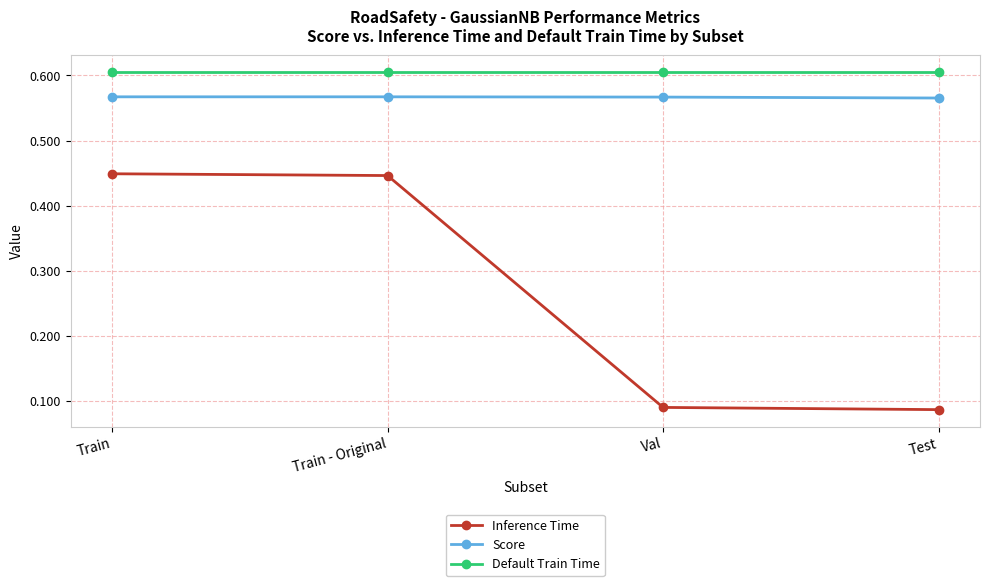

Is the value of Score at Val greater than the value of Default Train Time at Val?

No